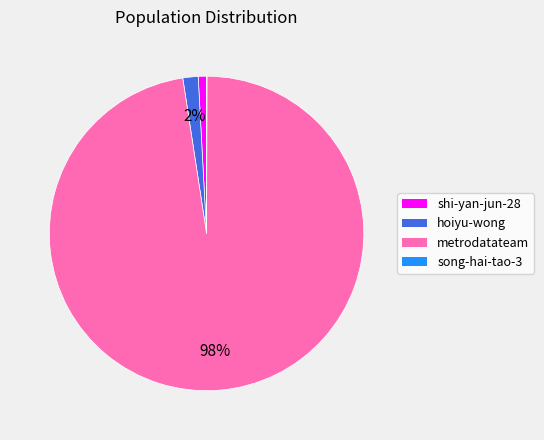

To the nearest percent, what is the combined percentage of metrodatateam and hoiyu-wong?

99%